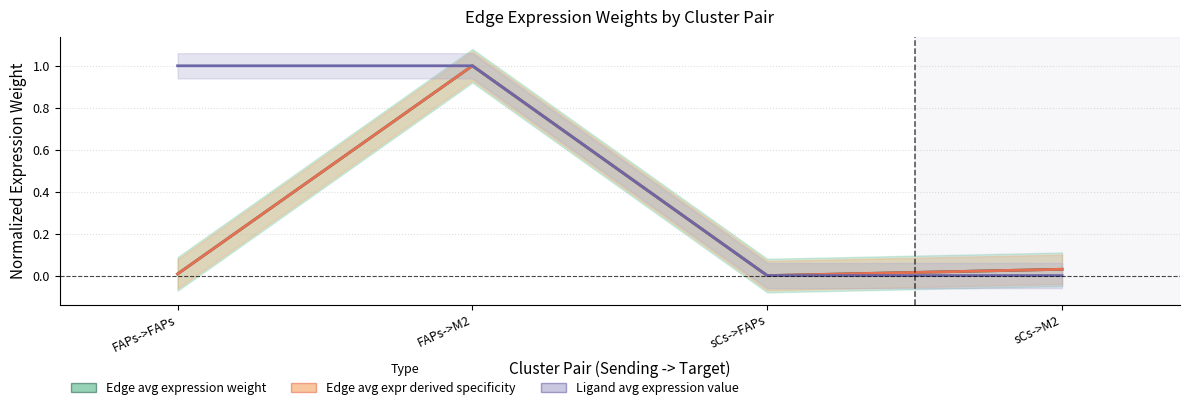

Which series changed the most between sCs->FAPs and sCs->M2?

Edge avg expression weight